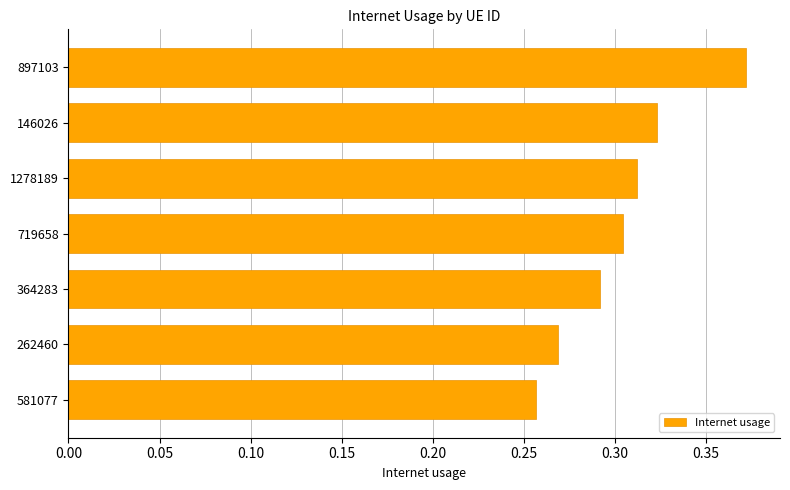

Is it true that the value at 719658 is 0.5?

False